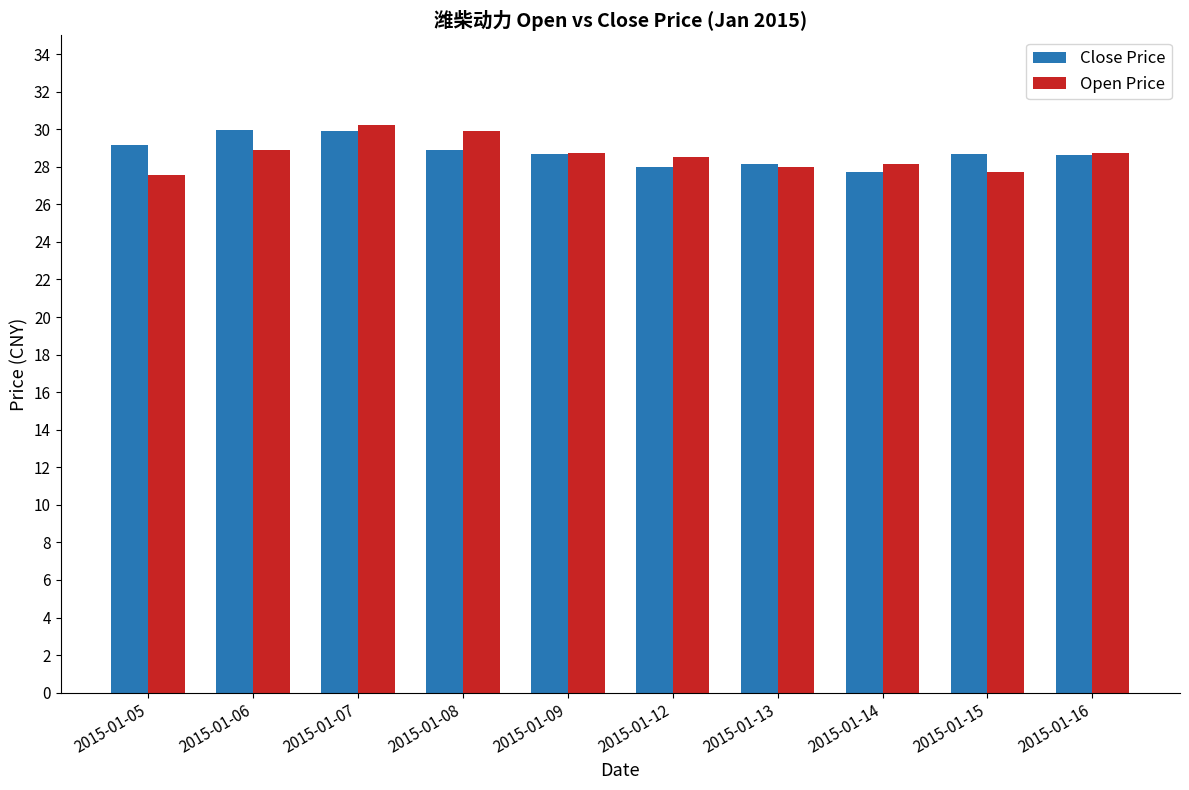

Is it true that Close Price equals 29.9 at 2015-01-06?

True